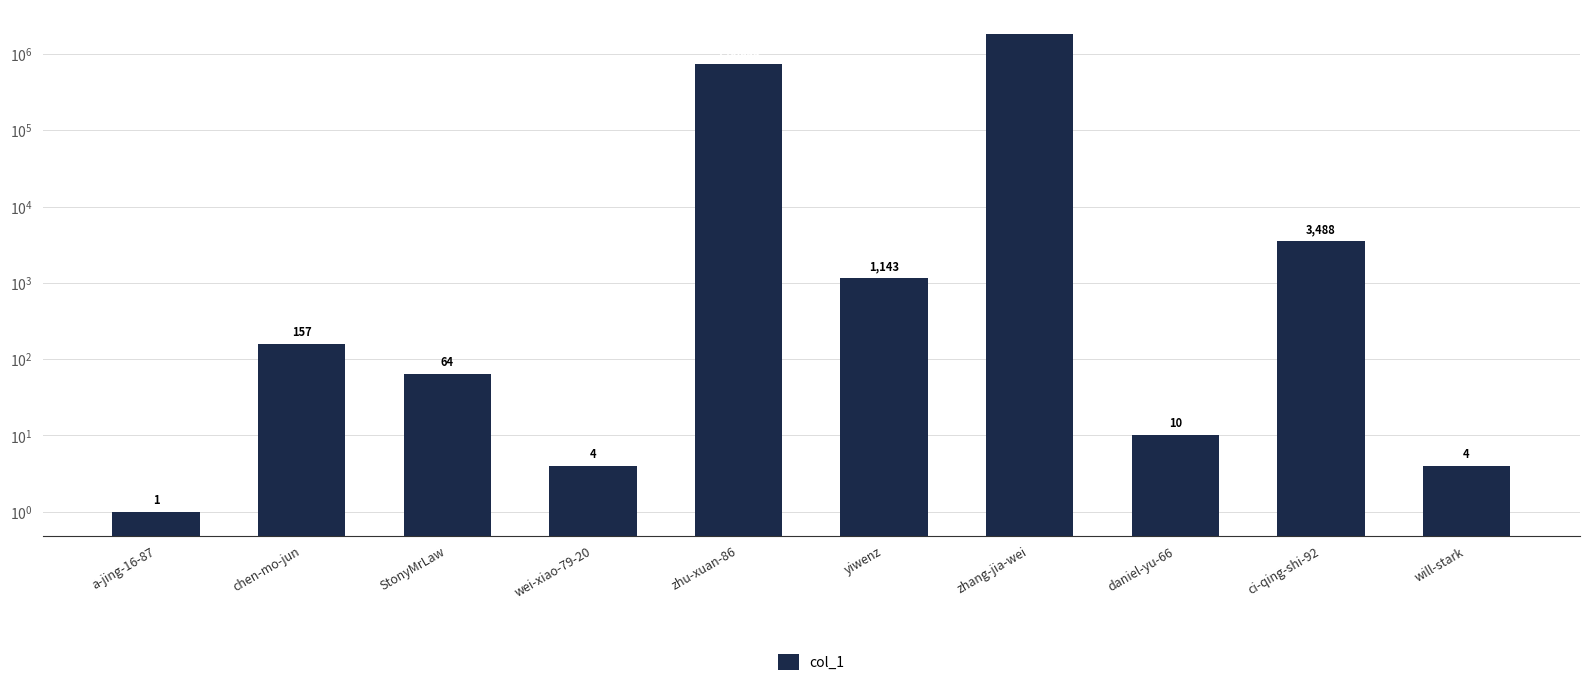

Which label corresponds to the smallest value in the chart?

a-jing-16-87